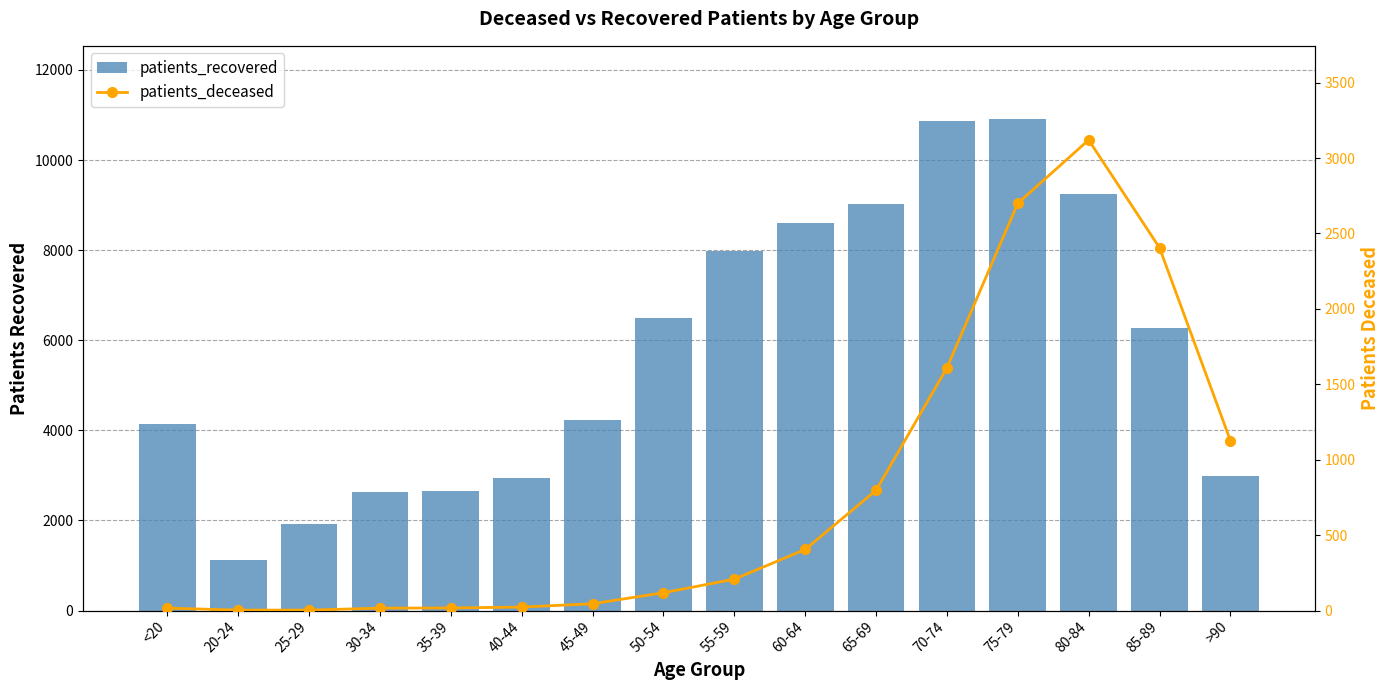

What is the label of the 5th bar from the right?

70-74